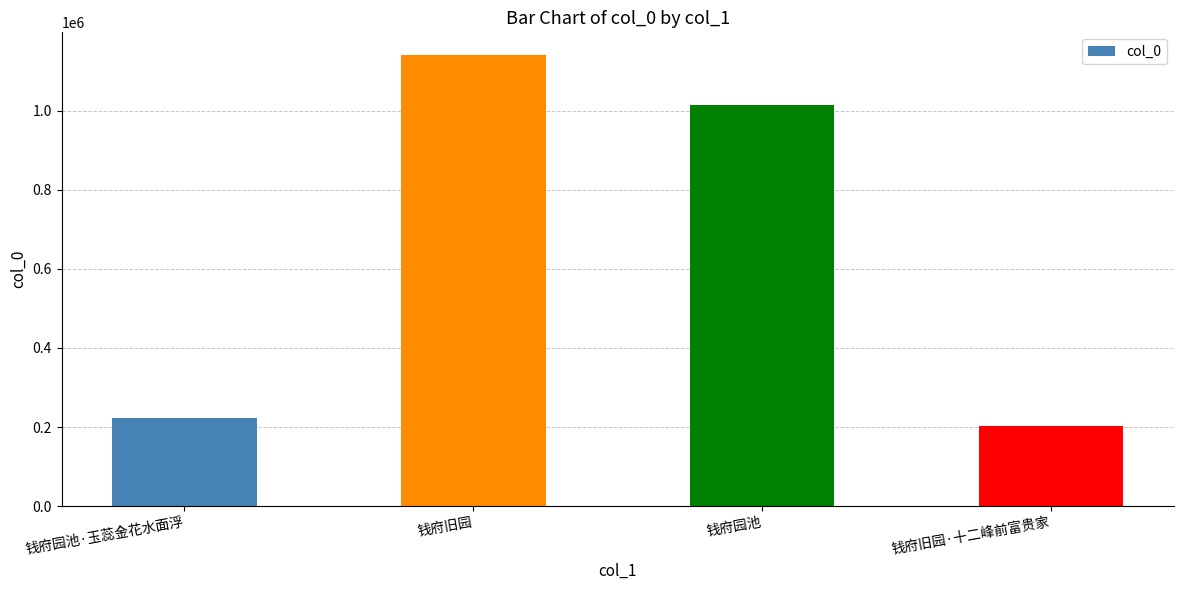

What is the smallest value displayed?

202729